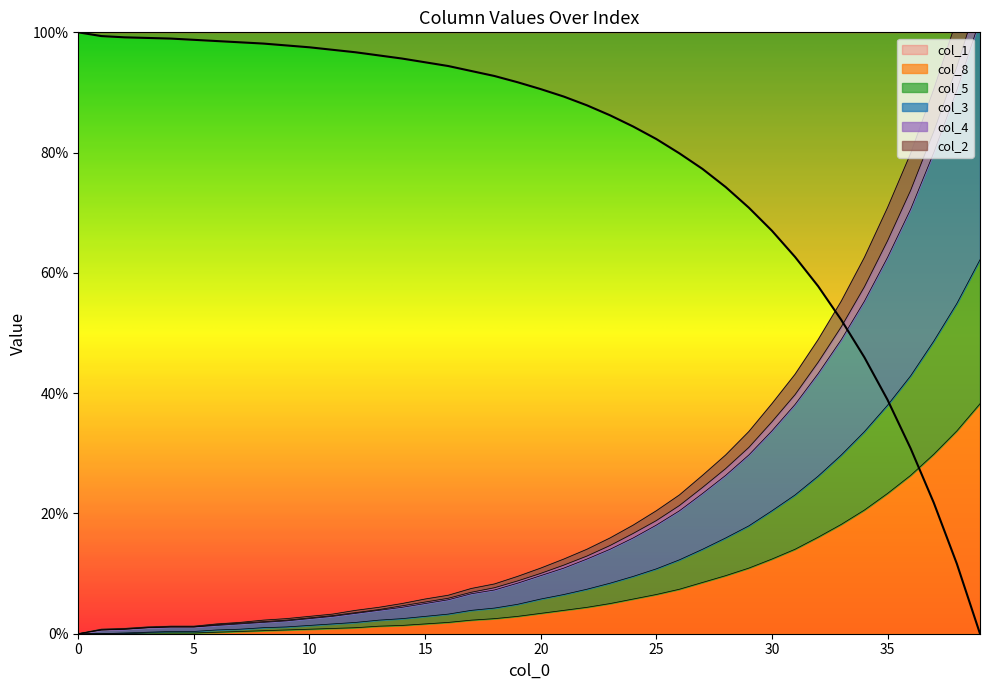

What is the value of the col_2 point at the 11th from the left?

2.9